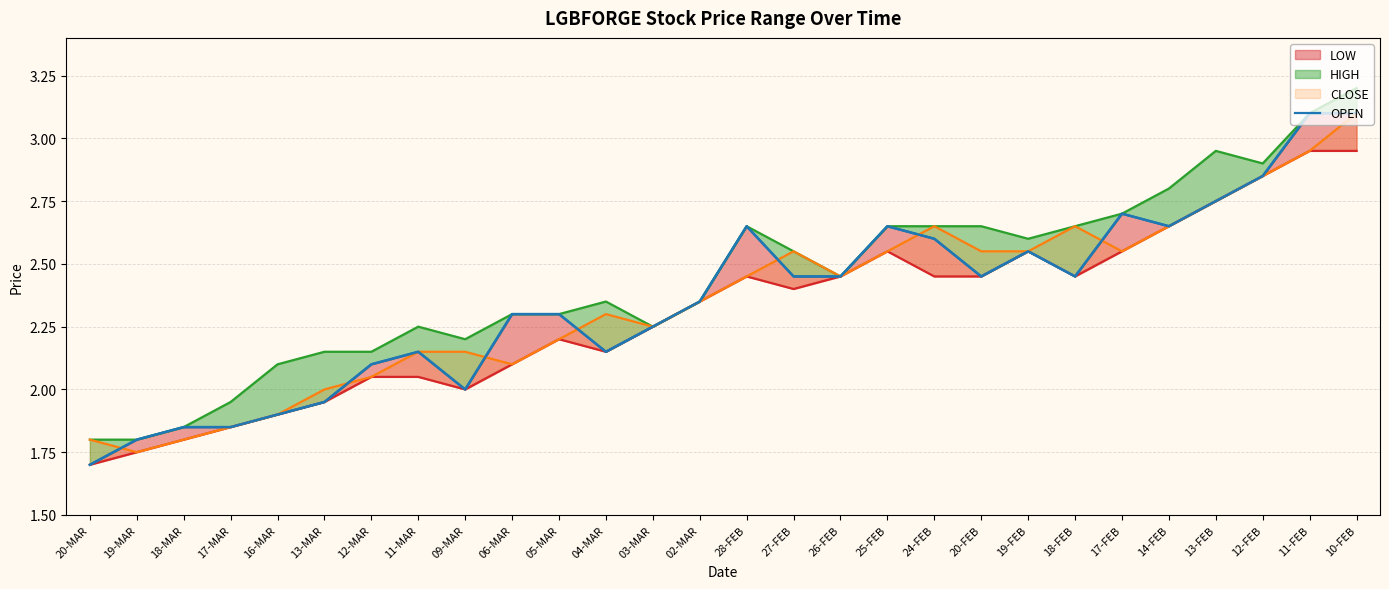

How many data points are above 2?

21